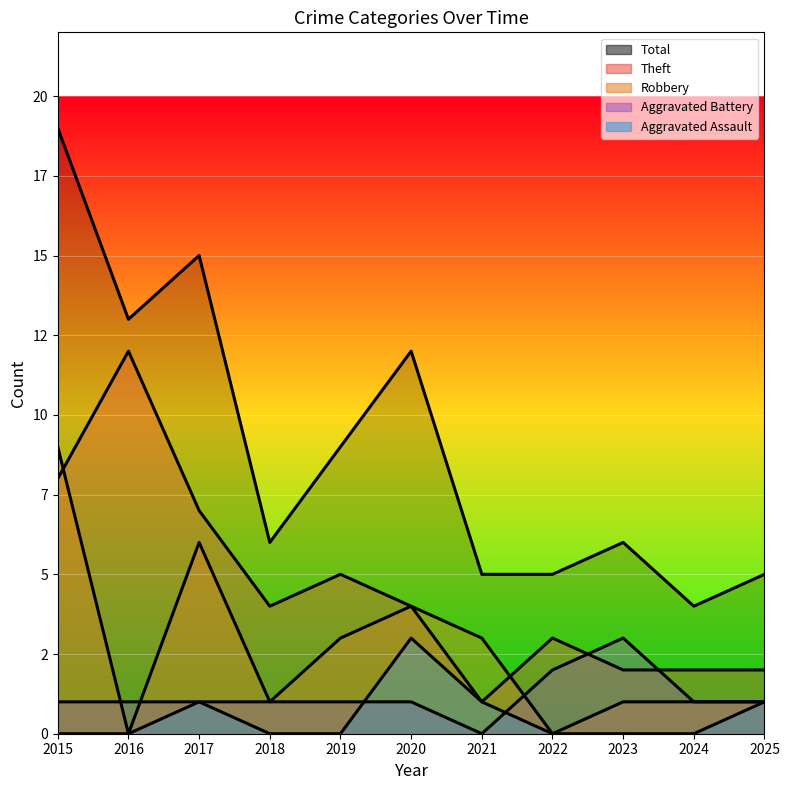

At which label does Theft first exceed 4?

2015